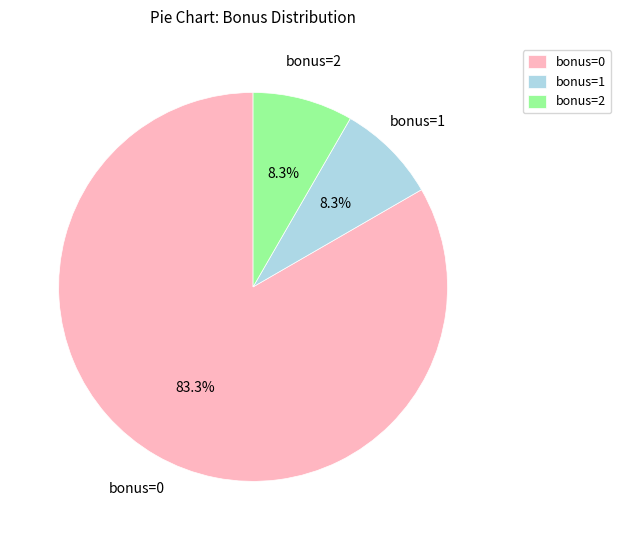

Is the sum of bonus=0 and bonus=1 greater than half?

Yes